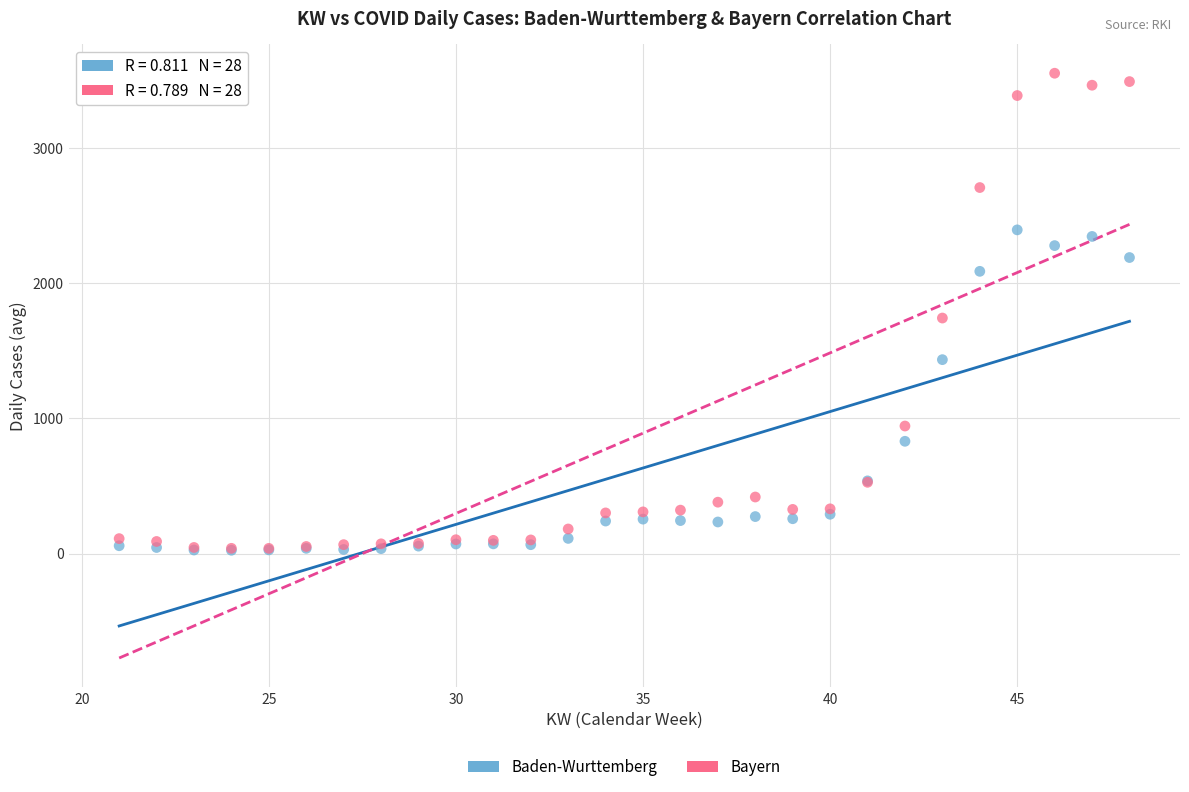

In the Bayern series, what Y value is closest to 1796?

1743.0